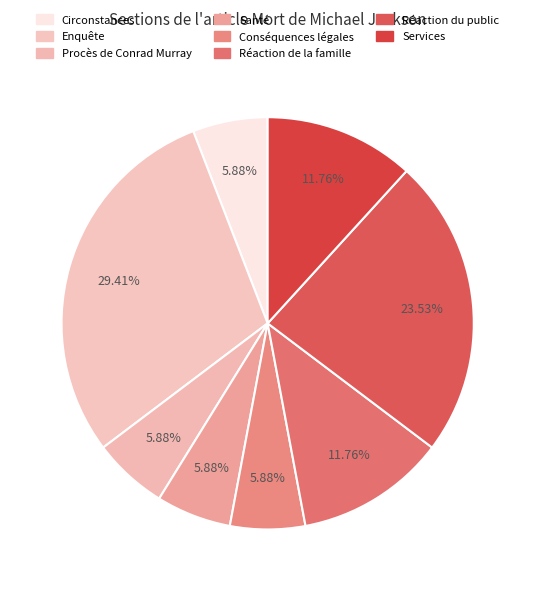

Which slice is the smallest?

Circonstances